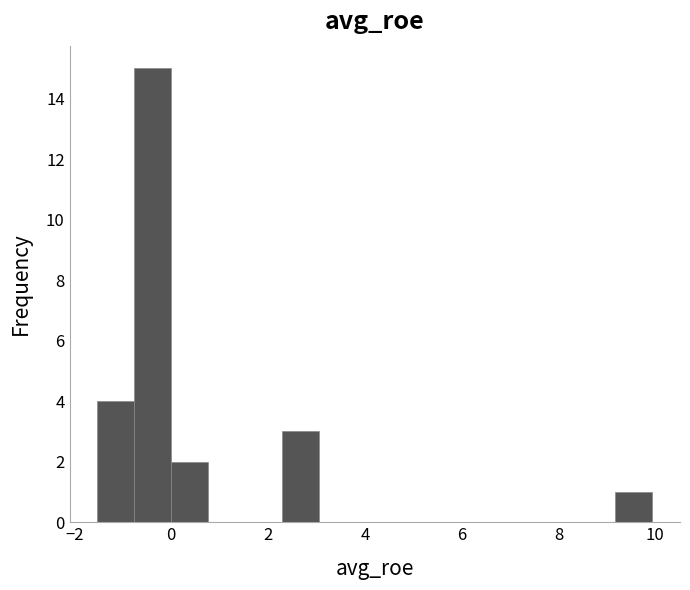

Read against the x-axis, roughly where is the centre of the tallest bar?

-0.4